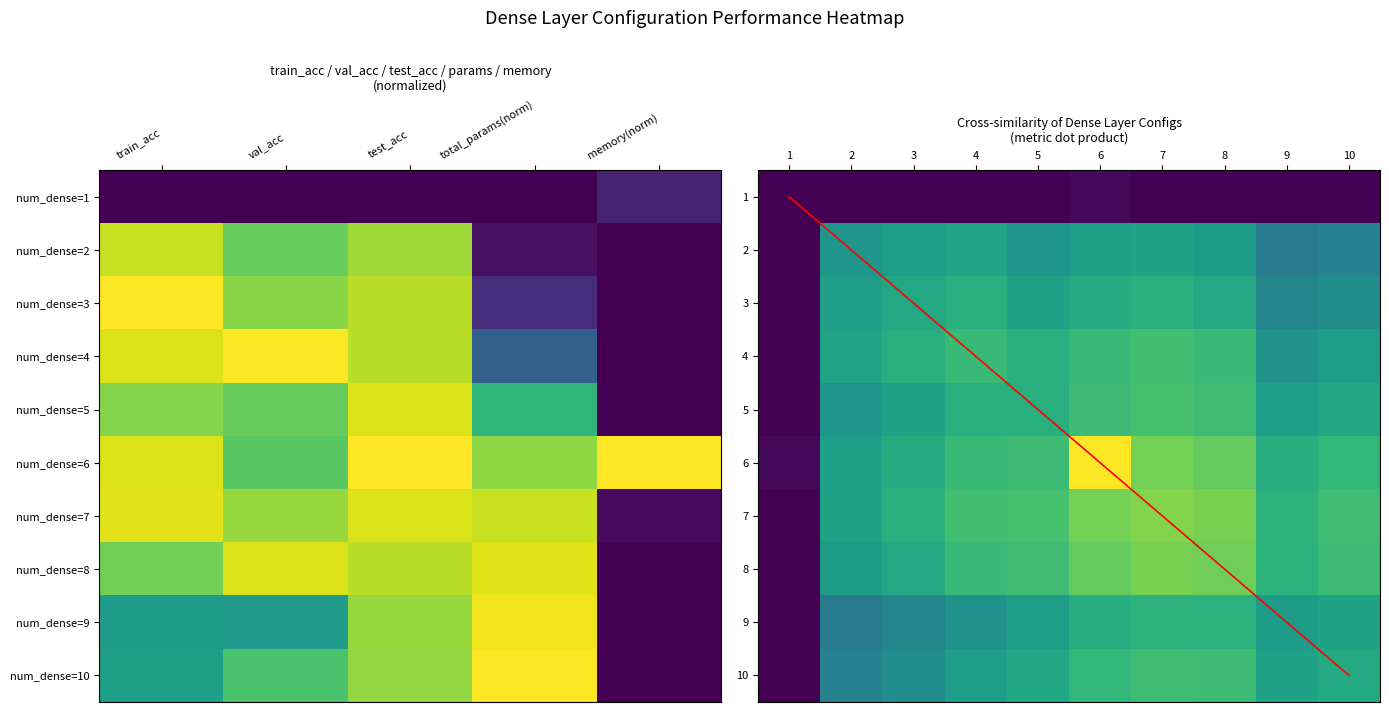

List the series in order of their peak value, lowest first.

1, 2, 3, 9, 10, 4, 5, 8, 7, 6